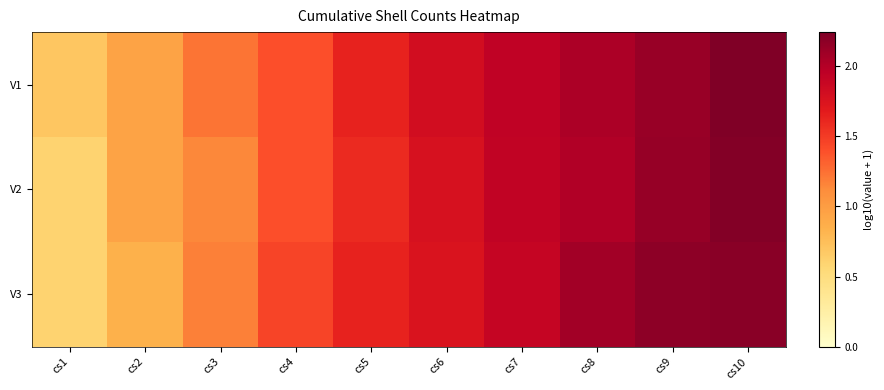

Reading left to right, what are all the values shown in this chart?

V1: cs1=0.7	cs2=1.0	cs3=1.2	cs4=1.4	cs5=1.6	cs6=1.8	cs7=1.9	cs8=2.0	cs9=2.1	cs10=2.2
V2: cs1=0.6	cs2=1.0	cs3=1.1	cs4=1.4	cs5=1.6	cs6=1.8	cs7=1.9	cs8=2.0	cs9=2.1	cs10=2.2
V3: cs1=0.6	cs2=0.8	cs3=1.2	cs4=1.4	cs5=1.6	cs6=1.7	cs7=1.9	cs8=2.1	cs9=2.2	cs10=2.2